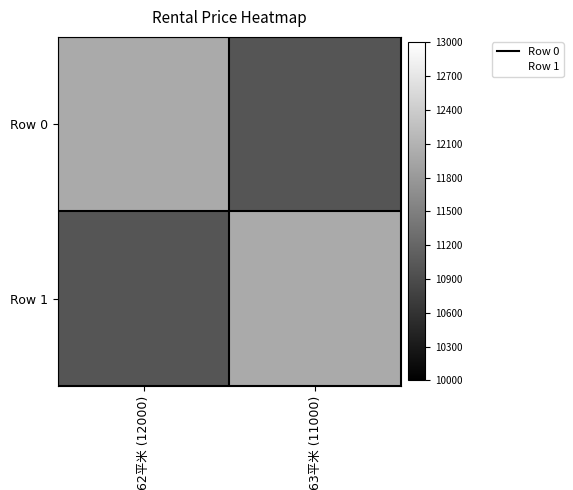

What is the greatest value displayed?

12000